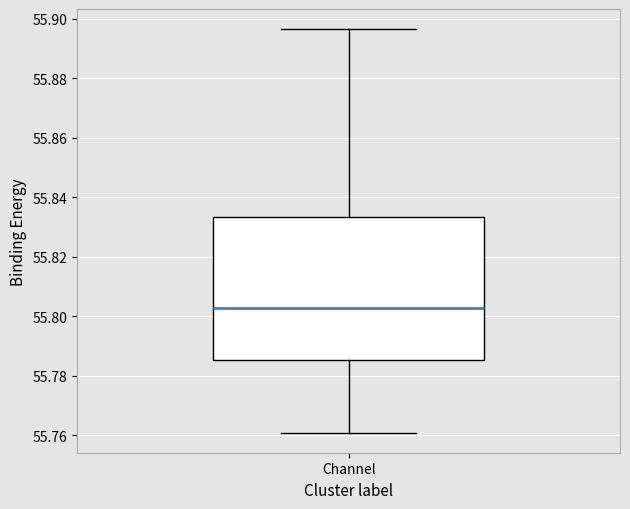

Read this box plot against the y-axis: the position of the median line, the range covered by the box, and the ends of both whiskers. The values are not printed on the chart, so give them approximately, as read against the axis.

median 55.802, box 55.786 to 55.834, whiskers 55.760 to 55.896